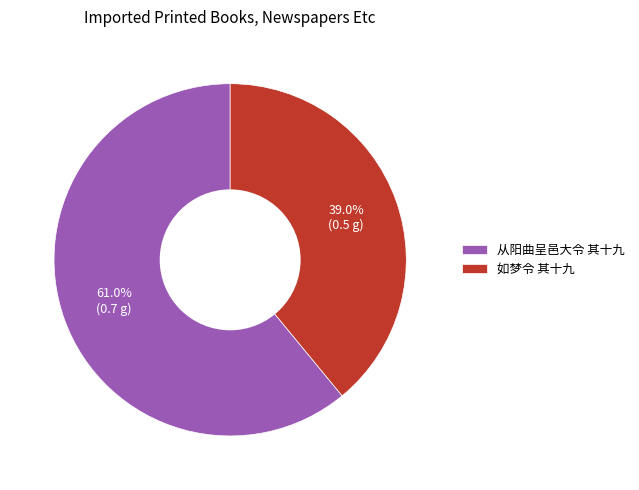

To the nearest percent, what is the difference between the 如梦令 其十九 and 从阳曲呈邑大令 其十九 slice percentages?

22%